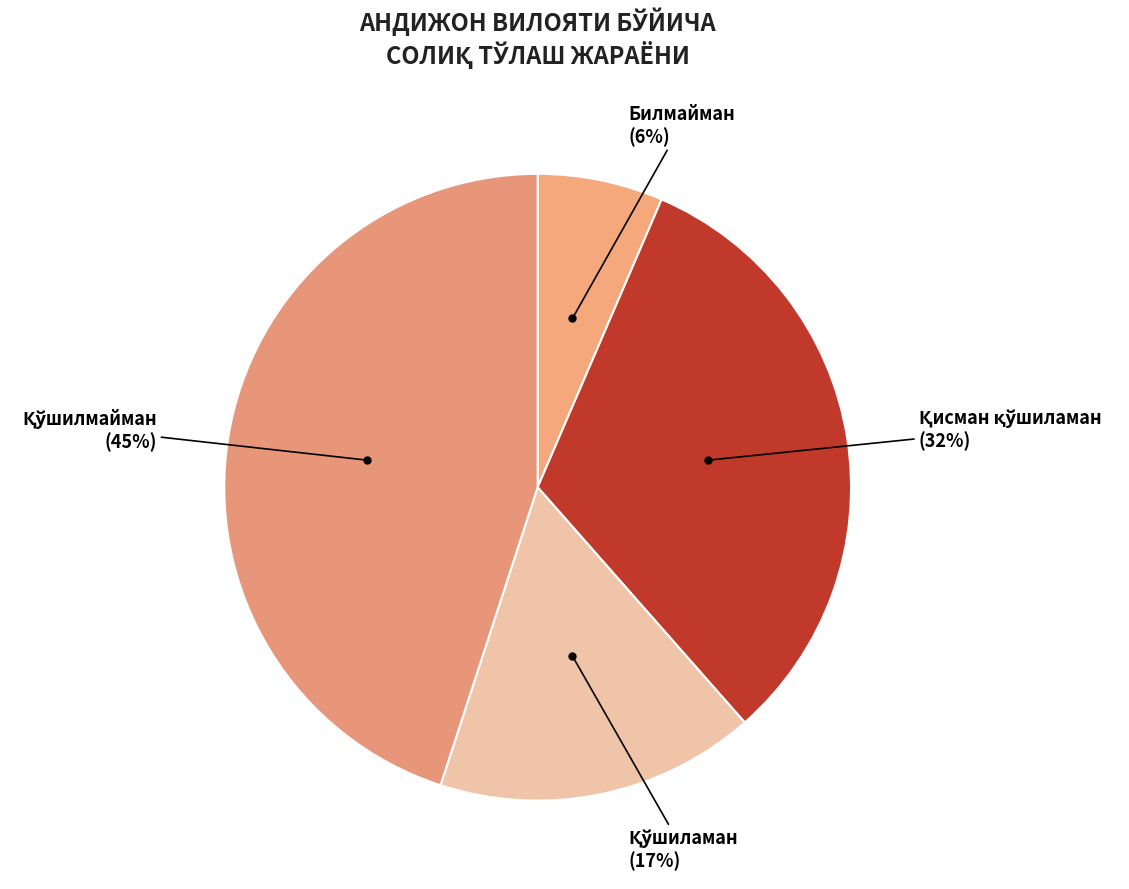

True or false: Билмайман accounts for 6% of the total.

True